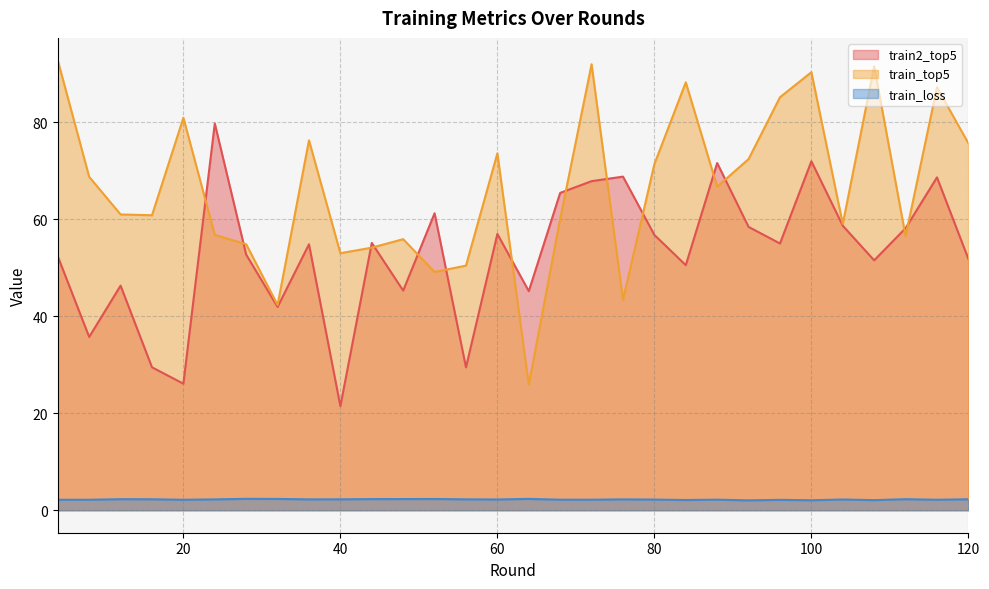

What is the difference between the train2_top5 values at 88 and 72?

3.7